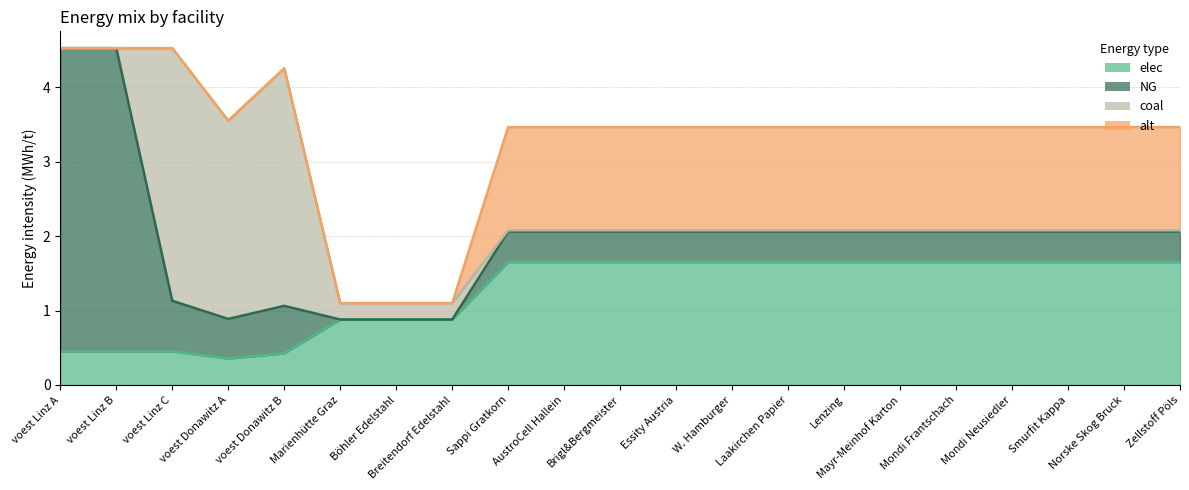

Where is the first local minimum for coal?

voest Donawitz A